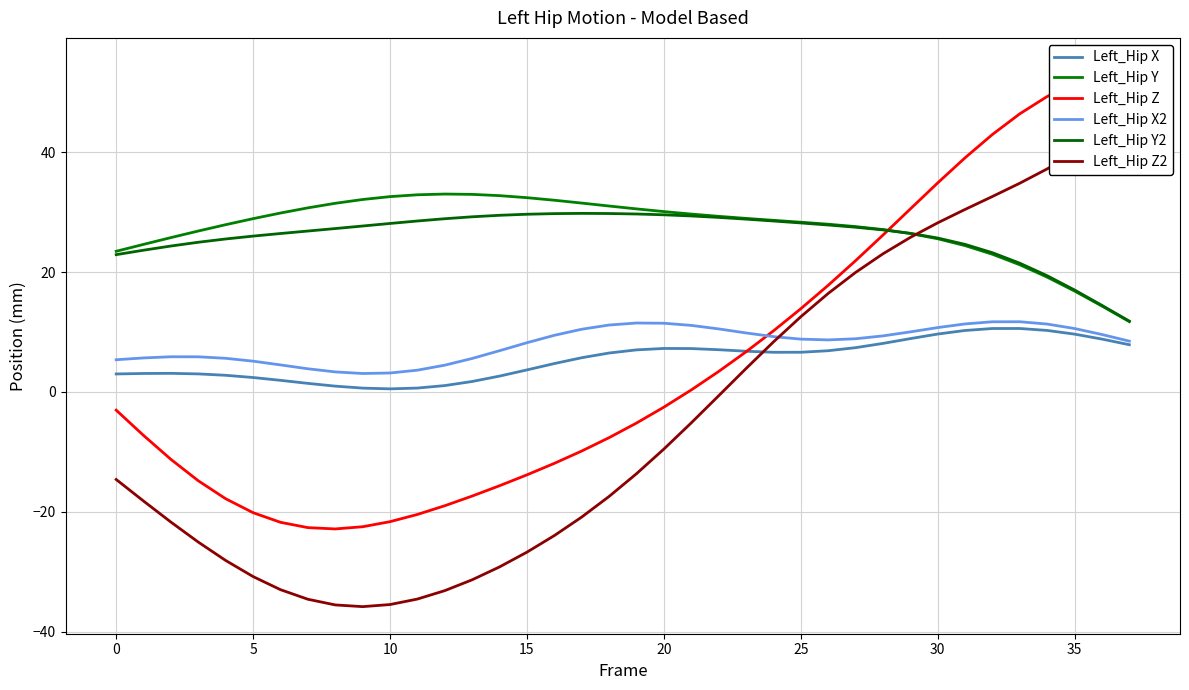

What is the spread (max minus min) of values at 17?

52.4